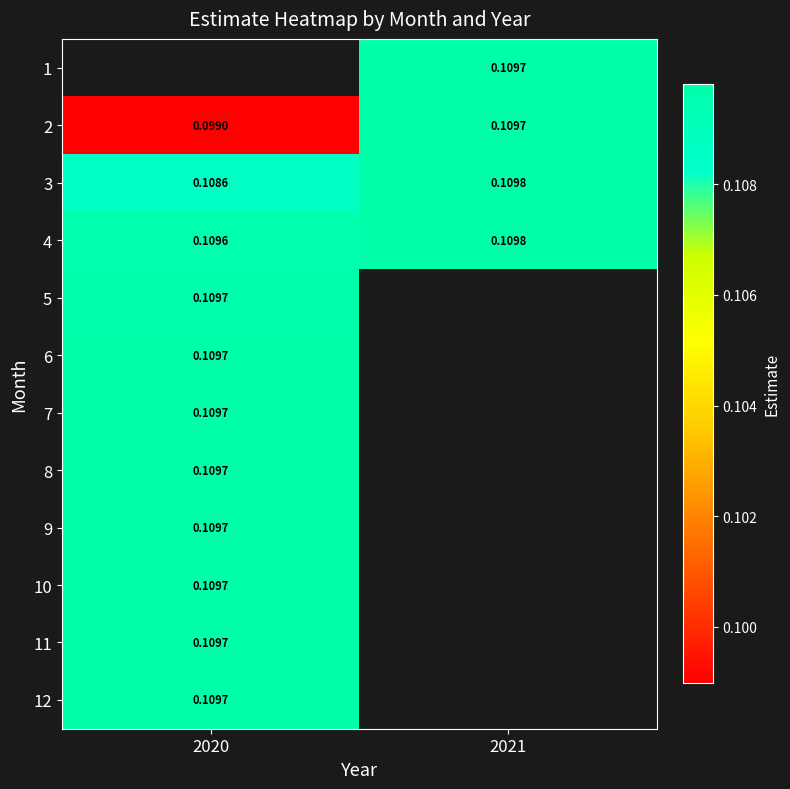

List the series in order of their overall mean, highest first.

4, 5, 6, 7, 8, 9, 10, 11, 12, 3, 1, 2